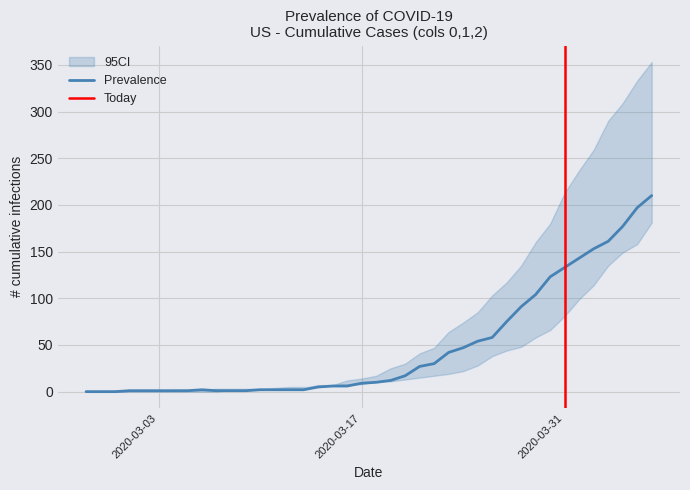

Does the chart display data point markers on the line(s)?

No